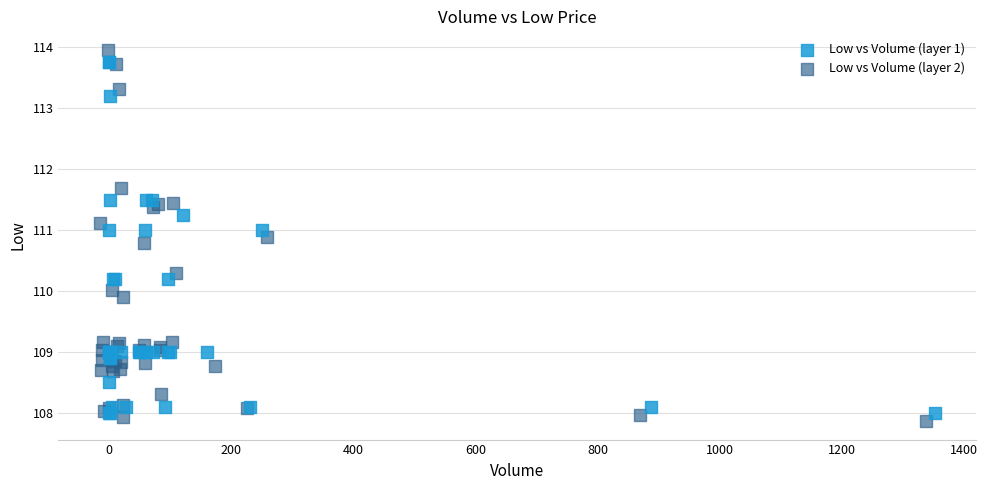

Which series contains the lowest Y value?

Low vs Volume (layer 2)